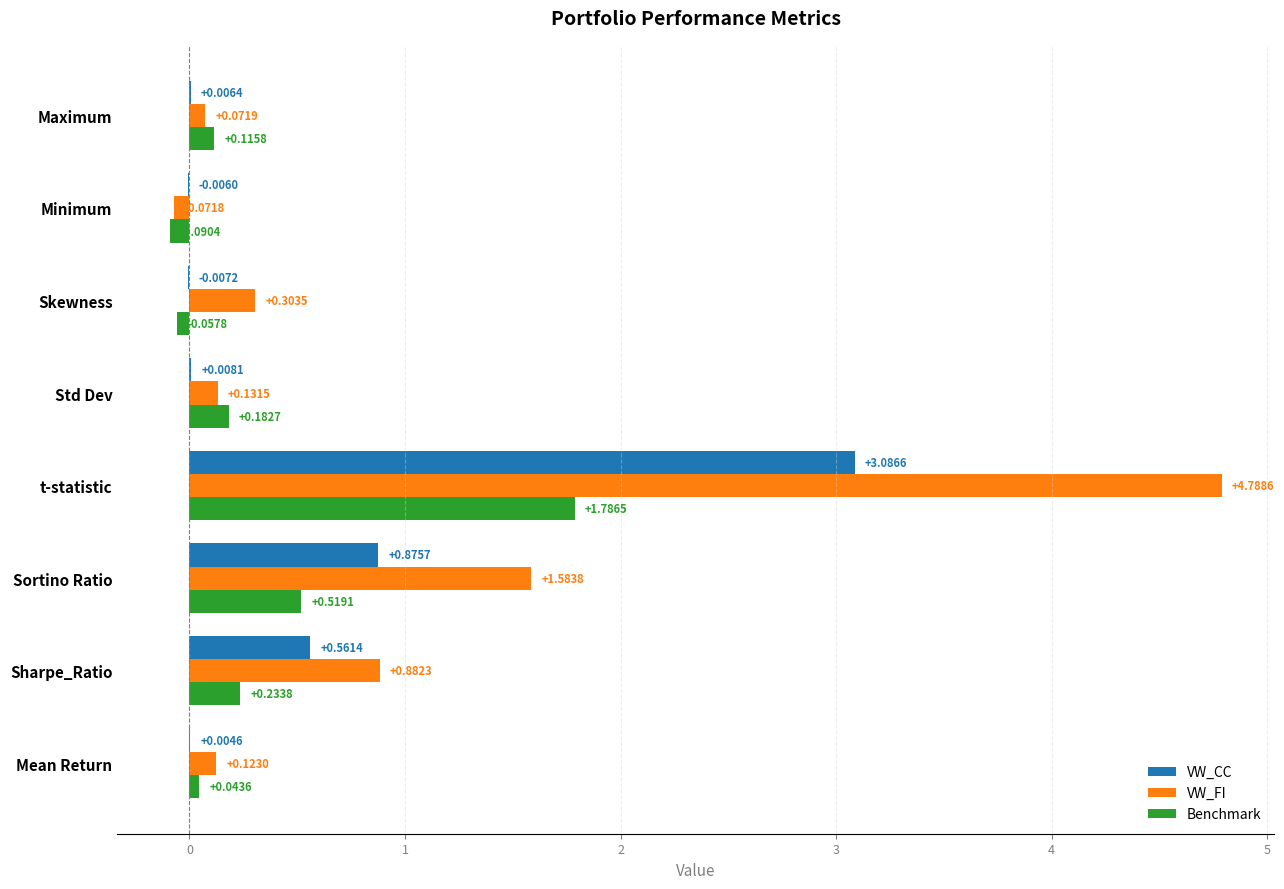

What is the highest value of the VW_FI series?

4.8